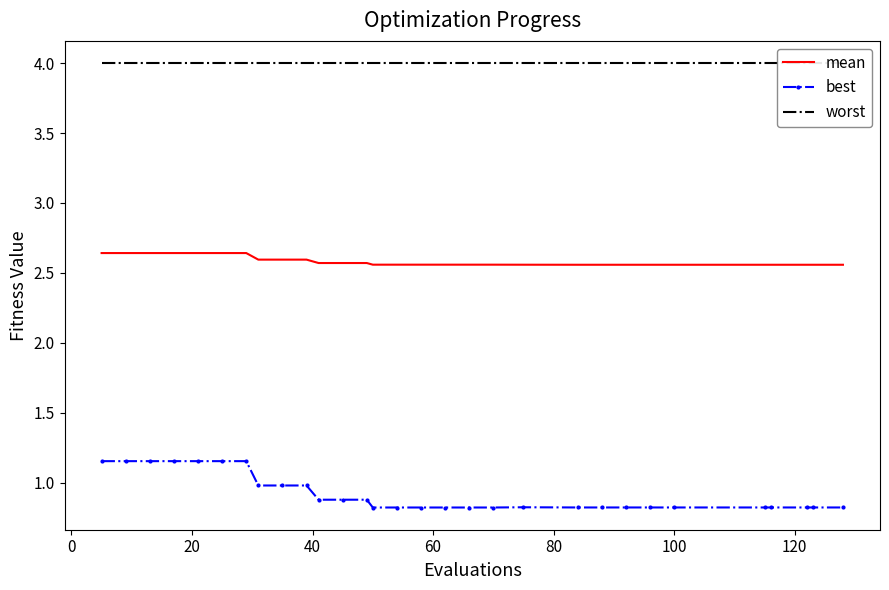

Which series has the largest total across all categories?

worst